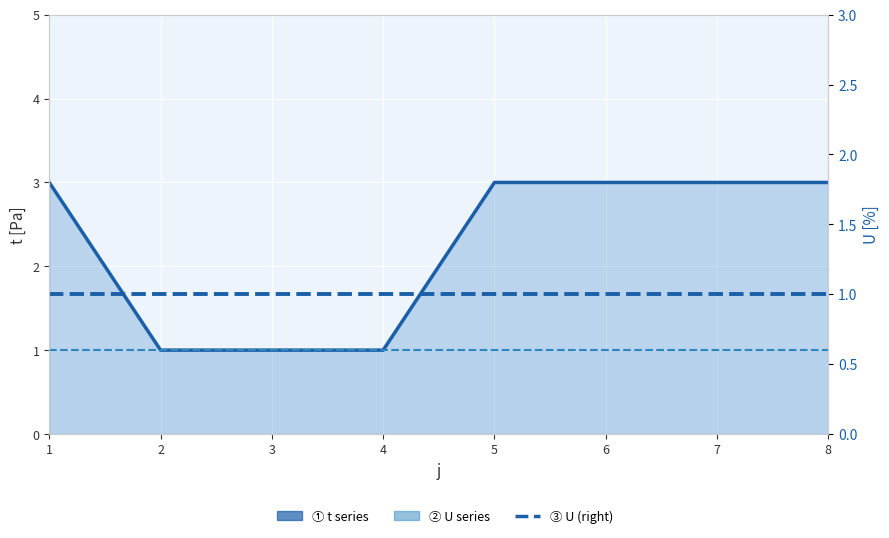

Rank the series by their maximum value, from highest to lowest.

t (line), U (line), U (right)